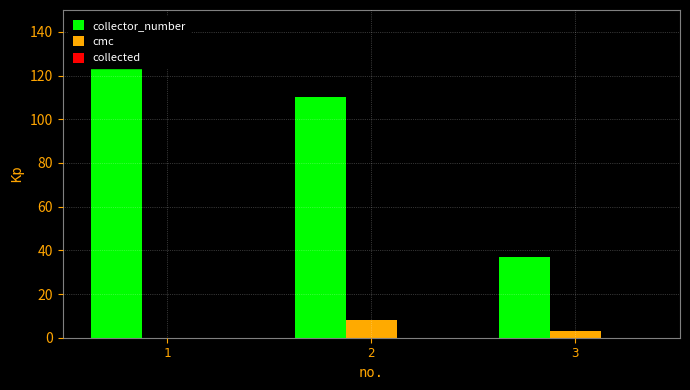

How many bars are there in total?

9